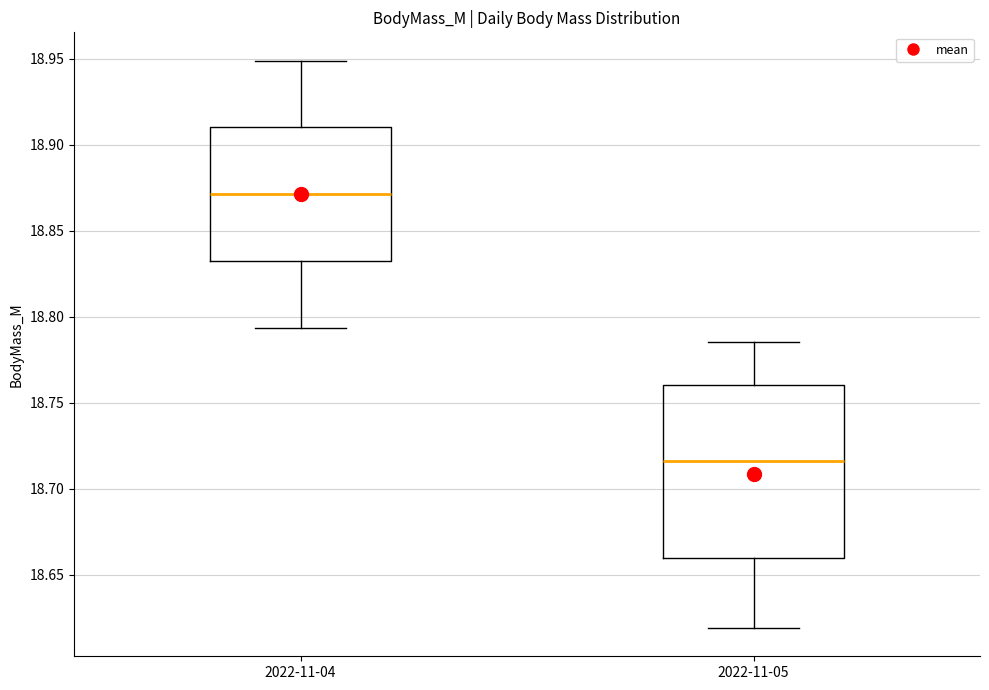

Comparing the boxes themselves (not the whiskers), which one is the tallest?

2022-11-05